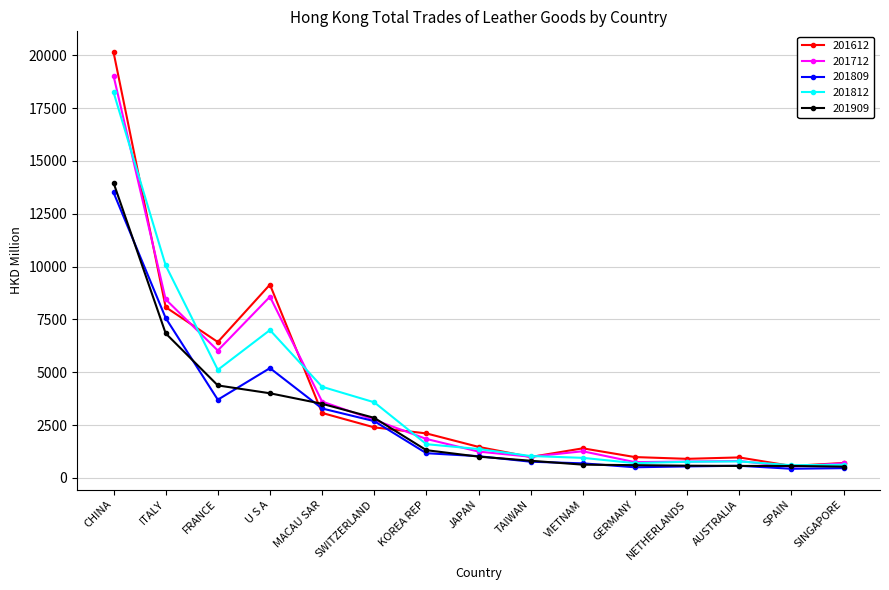

What is the difference between the maximum and minimum values in the 201812 series?

17655.6